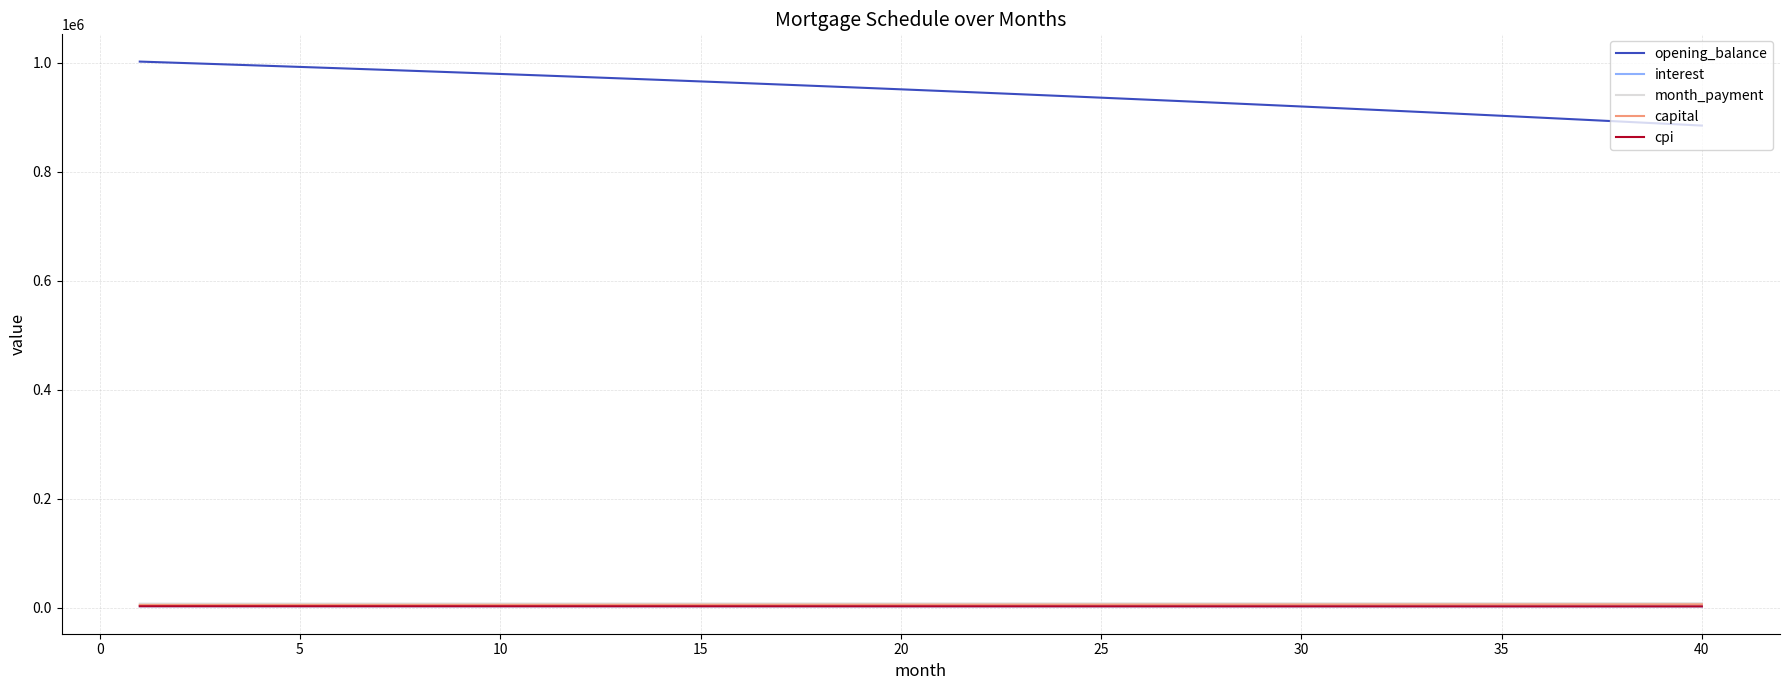

Which series has the largest range (max minus min)?

opening_balance